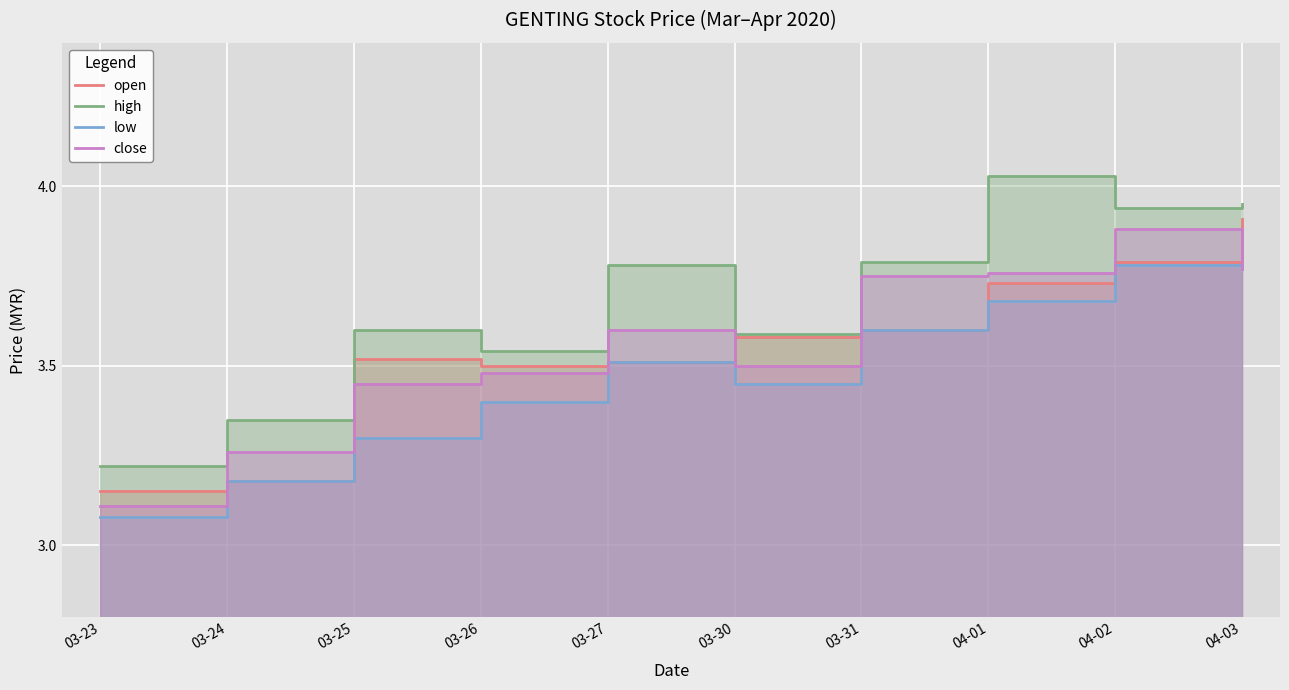

The open series shows 3.2 at 03-24. True or false?

True